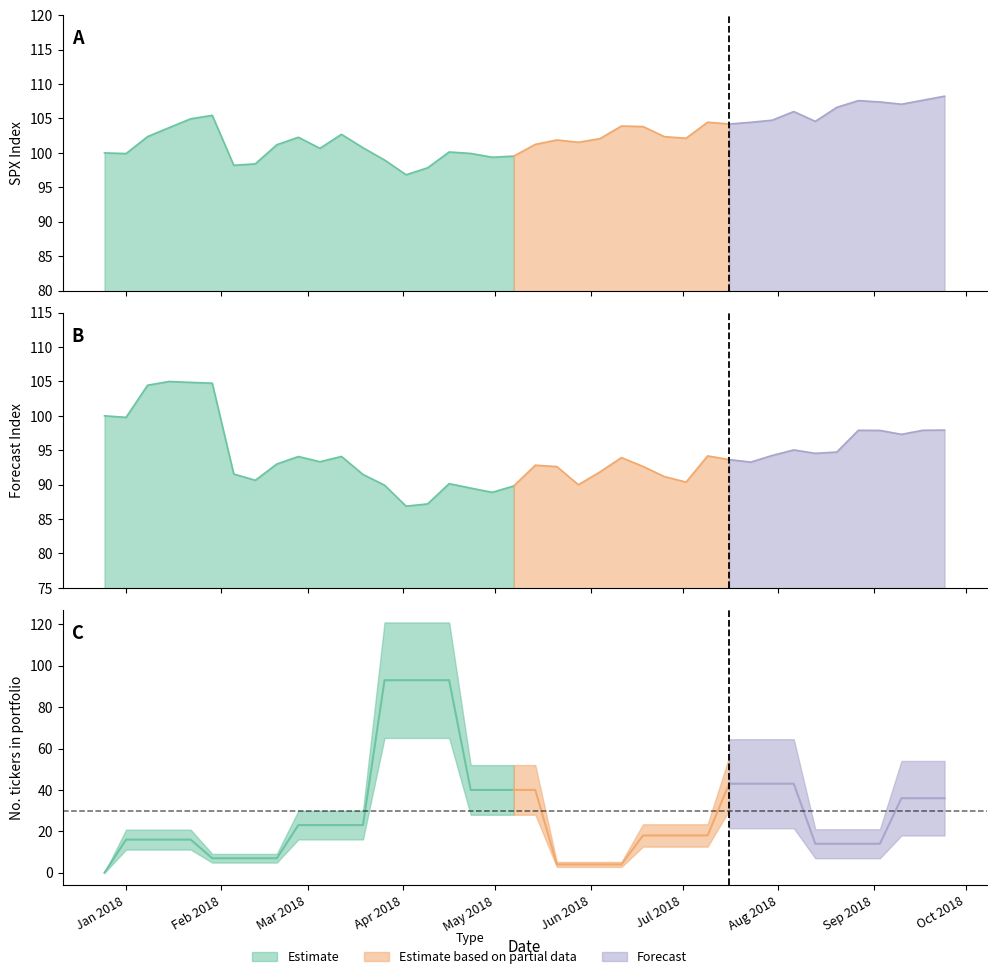

Reading right to left, extract all data points from this chart.

SPX_index: 108.2	107.7	107.1	107.4	107.6	106.6	104.6	106.0	104.8	104.4	104.2	104.5	102.1	102.4	103.8	103.9	102.1	101.5	101.9	101.2	99.5	99.4	99.9	100.1	97.8	96.8	99.0	100.7	102.7	100.7	102.3	101.2	98.4	98.2	105.5	105.0	103.7	102.4	99.9	100.0
Forecast_index: 97.9	97.9	97.3	97.9	97.9	94.7	94.6	95.0	94.2	93.3	93.6	94.2	90.4	91.2	92.6	93.9	91.8	90.0	92.6	92.8	89.8	88.9	89.5	90.1	87.2	86.9	89.9	91.5	94.1	93.3	94.1	93.0	90.6	91.5	104.7	104.9	105.0	104.5	99.8	100.0
Number_of_tickers: 36.0	36.0	36.0	14.0	14.0	14.0	14.0	43.0	43.0	43.0	43.0	18.0	18.0	18.0	18.0	4.0	4.0	4.0	4.0	40.0	40.0	40.0	40.0	93.0	93.0	93.0	93.0	23.0	23.0	23.0	23.0	7.0	7.0	7.0	7.0	16.0	16.0	16.0	16.0	0.0